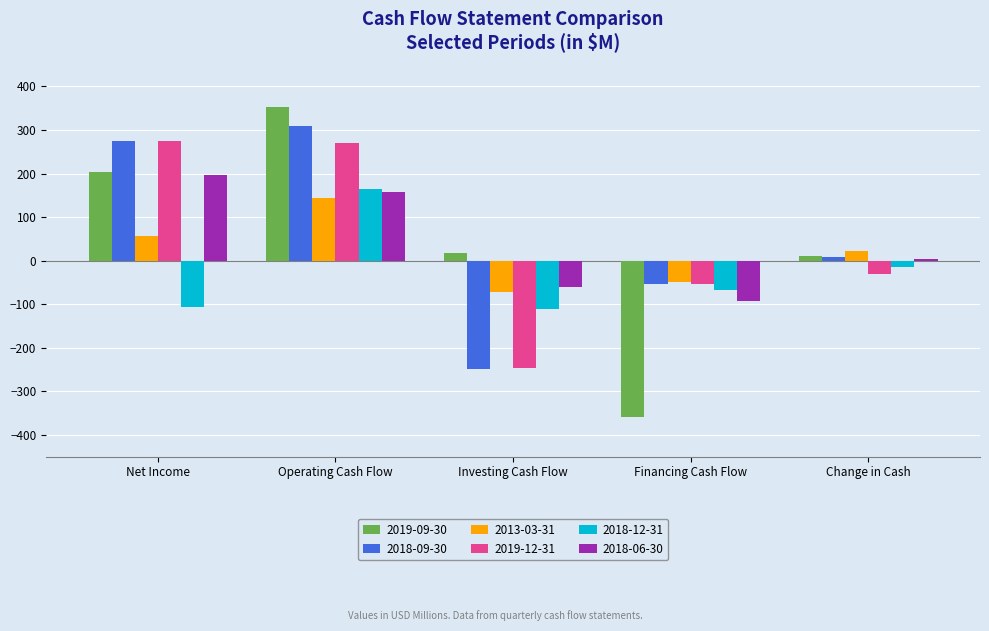

Reading right to left, extract all data points from this chart.

2019-09-30: Change in Cash=9.7	Financing Cash Flow=-359.5	Investing Cash Flow=16.5	Operating Cash Flow=352.8	Net Income=202.9
2018-09-30: Change in Cash=7.3	Financing Cash Flow=-54.5	Investing Cash Flow=-247.9	Operating Cash Flow=309.8	Net Income=275.2
2013-03-31: Change in Cash=21.3	Financing Cash Flow=-49.7	Investing Cash Flow=-72.1	Operating Cash Flow=143.2	Net Income=56.2
2019-12-31: Change in Cash=-30.6	Financing Cash Flow=-54.8	Investing Cash Flow=-246.0	Operating Cash Flow=270.0	Net Income=275.8
2018-12-31: Change in Cash=-14.9	Financing Cash Flow=-67.4	Investing Cash Flow=-110.8	Operating Cash Flow=163.4	Net Income=-106.5
2018-06-30: Change in Cash=4.5	Financing Cash Flow=-92.4	Investing Cash Flow=-59.7	Operating Cash Flow=156.5	Net Income=197.8